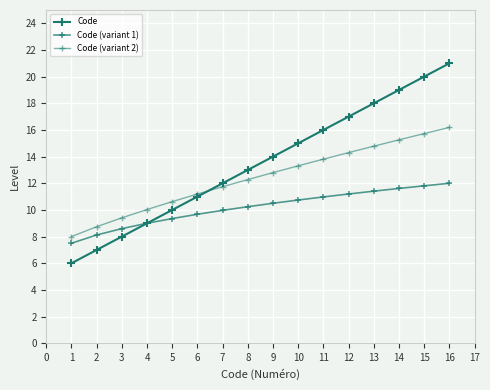

Which series changed the most between 10 and 11?

Code